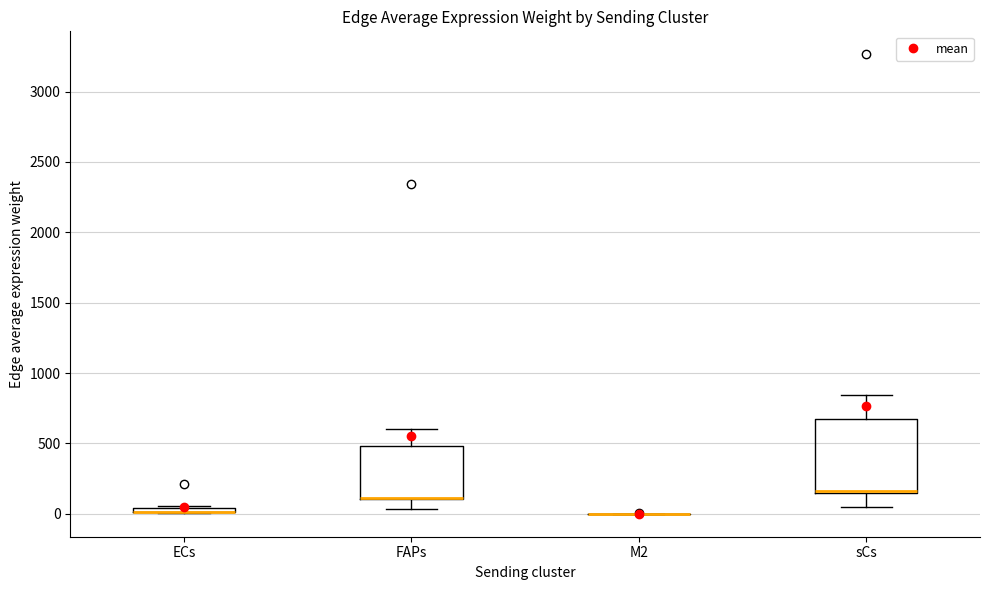

Where does the lower whisker of the box for sCs end on the y-axis? The values are not printed on the chart, so give them approximately, as read against the axis.

50